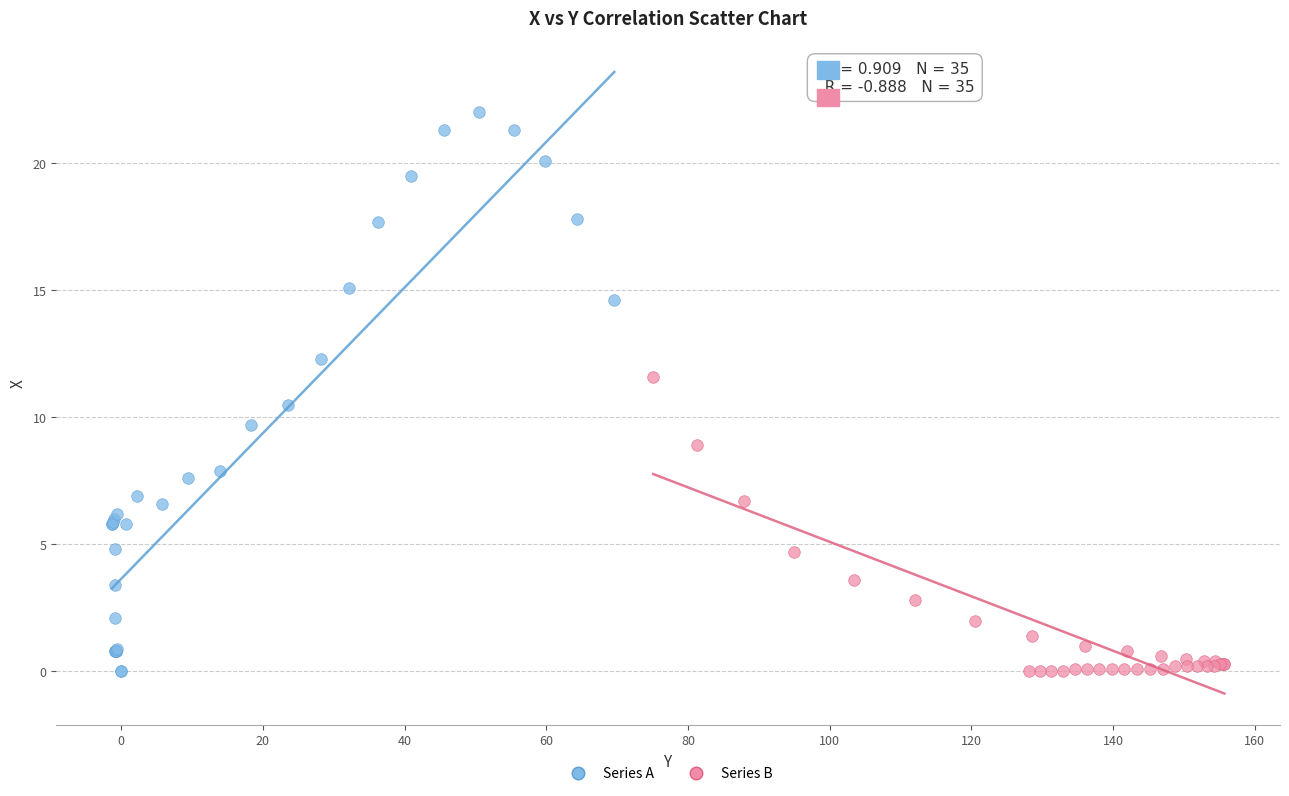

Which series has the widest spread of Y values?

Series A